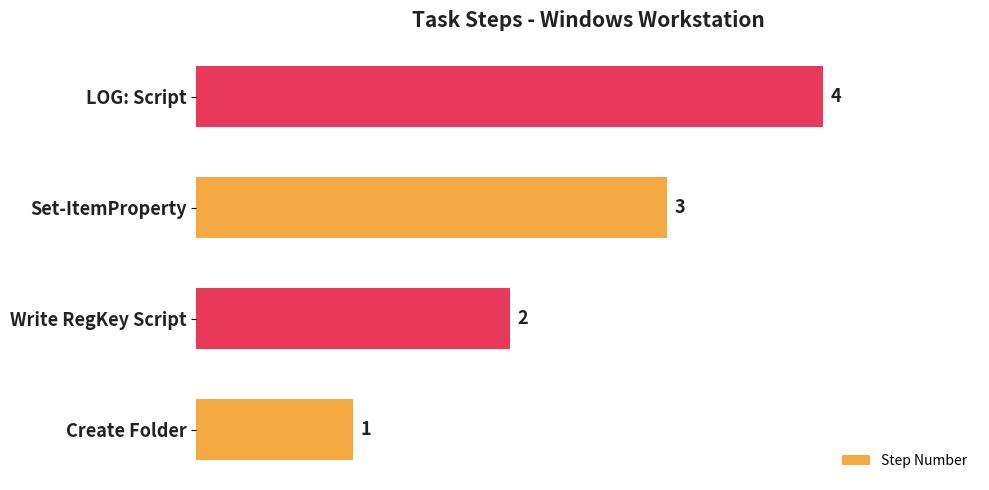

Rank the categories by value from lowest to highest.

Create Folder, Write RegKey Script, Set-ItemProperty, LOG: Script